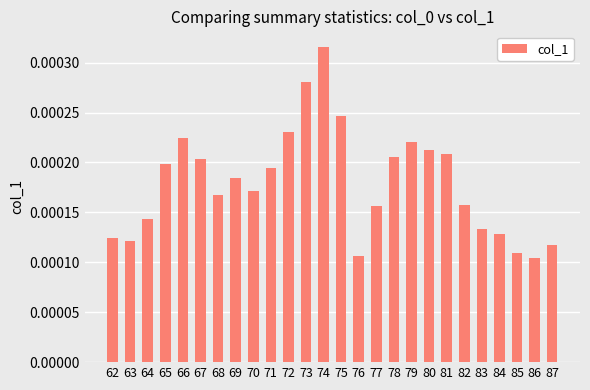

Count the values in the range 0 to 1.

26